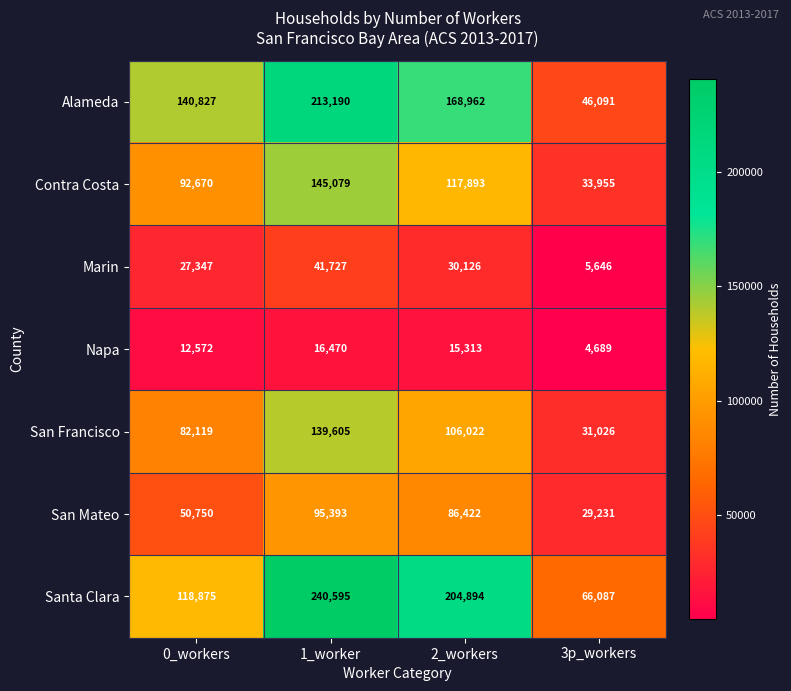

Rank the series at 1_worker from highest to lowest value.

Santa Clara, Alameda, Contra Costa, San Francisco, San Mateo, Marin, Napa